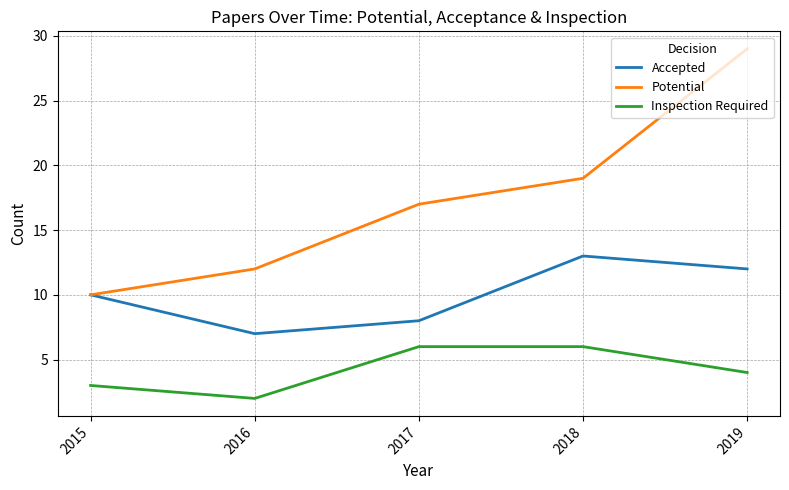

True or false: Inspection Required and Potential cross at least once.

False